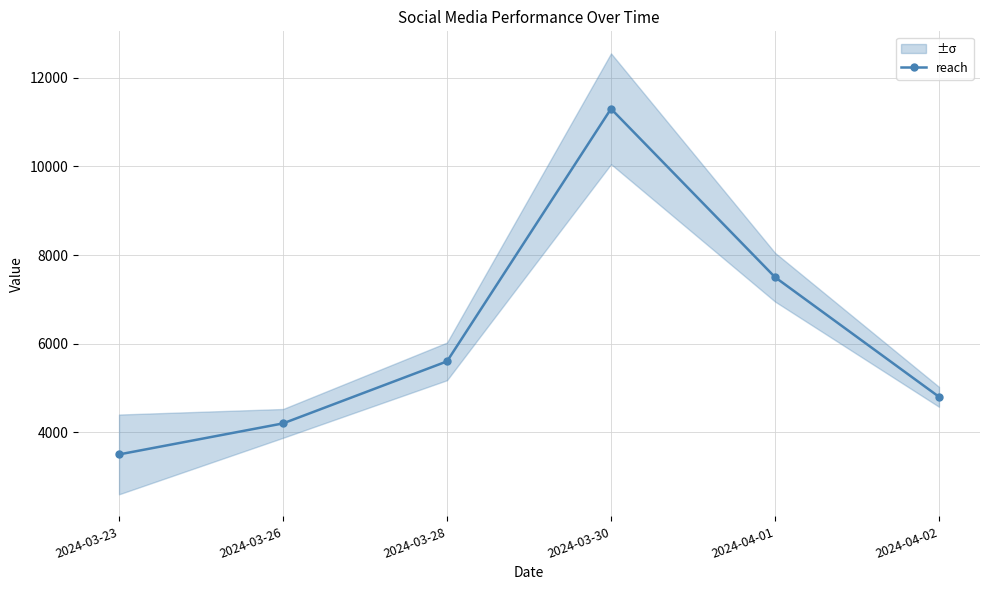

What value does the data have at 2024-03-26, to the nearest 100?

4200